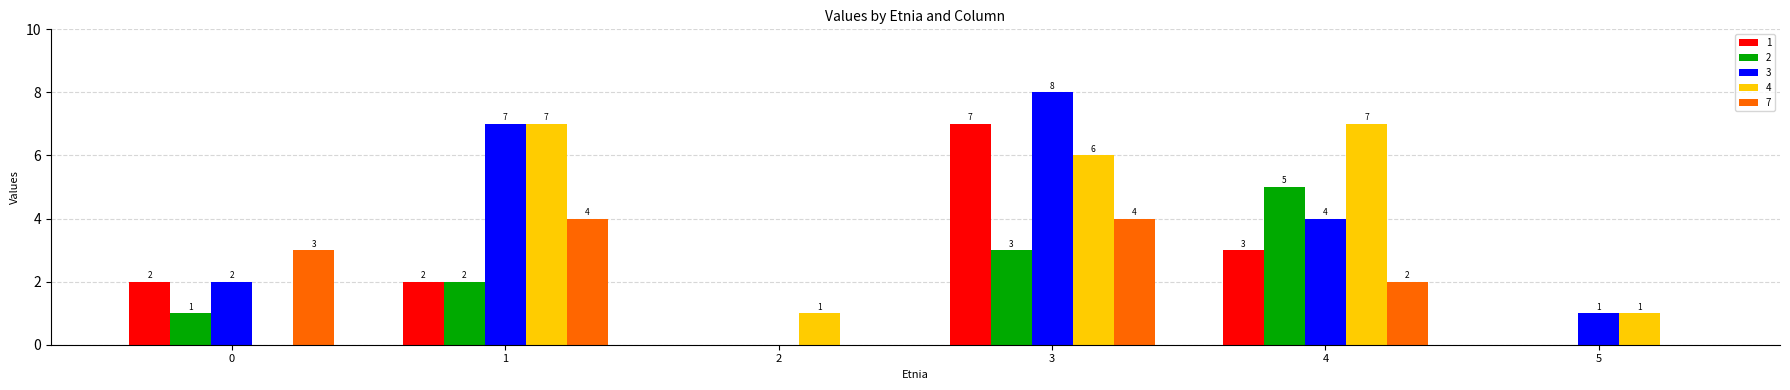

Reading left to right, extract all data points from this chart.

1: 0=2	1=2	2=0	3=7	4=3	5=0
2: 0=1	1=2	2=0	3=3	4=5	5=0
3: 0=2	1=7	2=0	3=8	4=4	5=1
4: 0=0	1=7	2=1	3=6	4=7	5=1
7: 0=3	1=4	2=0	3=4	4=2	5=0